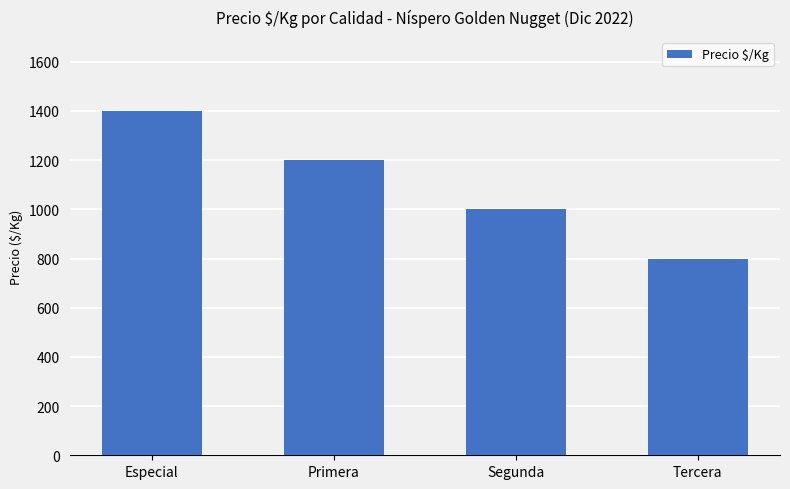

How many data points are less than 1200?

2